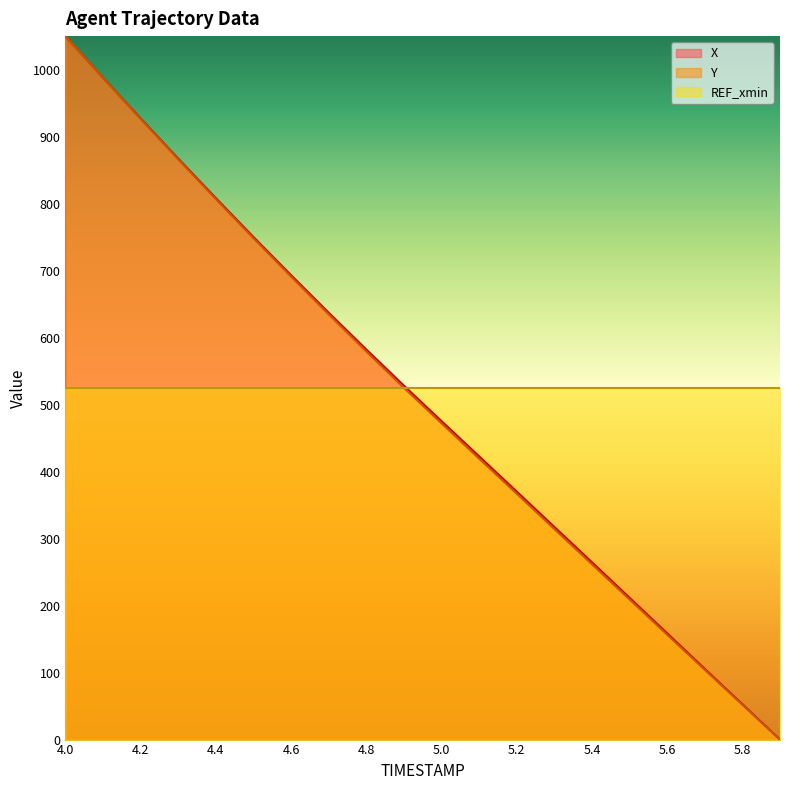

What is the difference between the maximum and minimum values in the X series?

1050.0